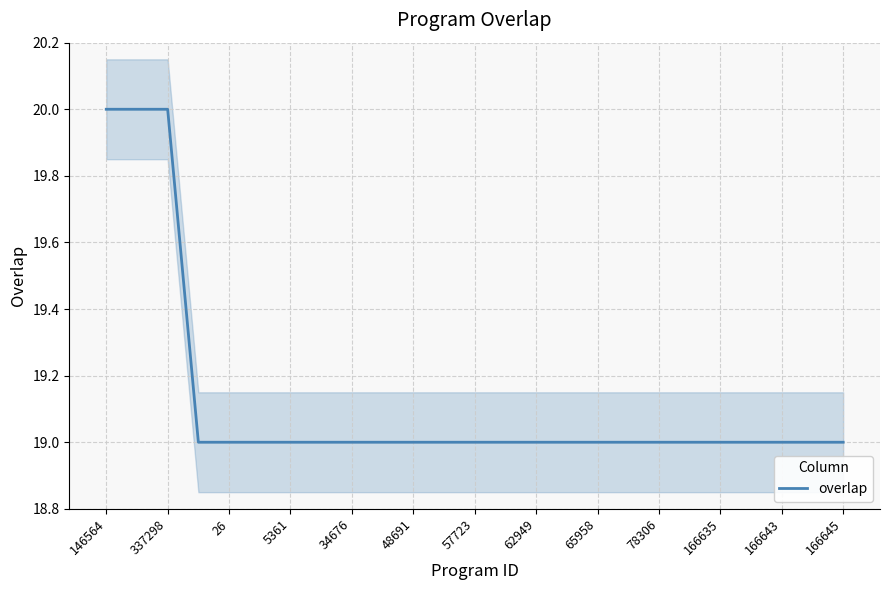

Is it true that overlap equals 25 at 62949?

False